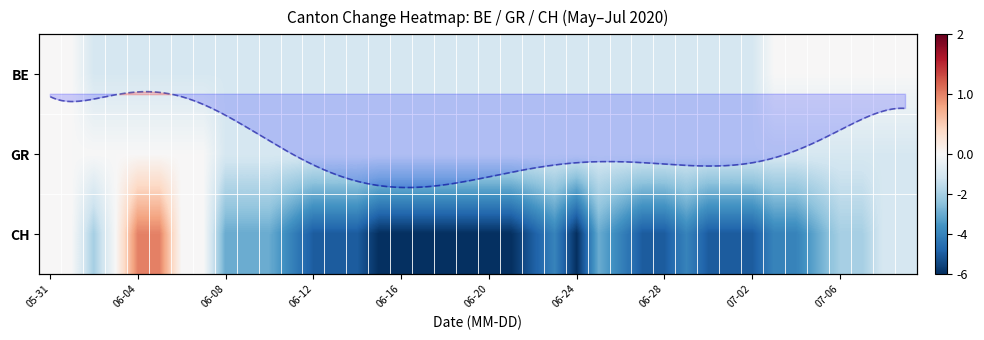

How many CH values are between -5 and -2?

23